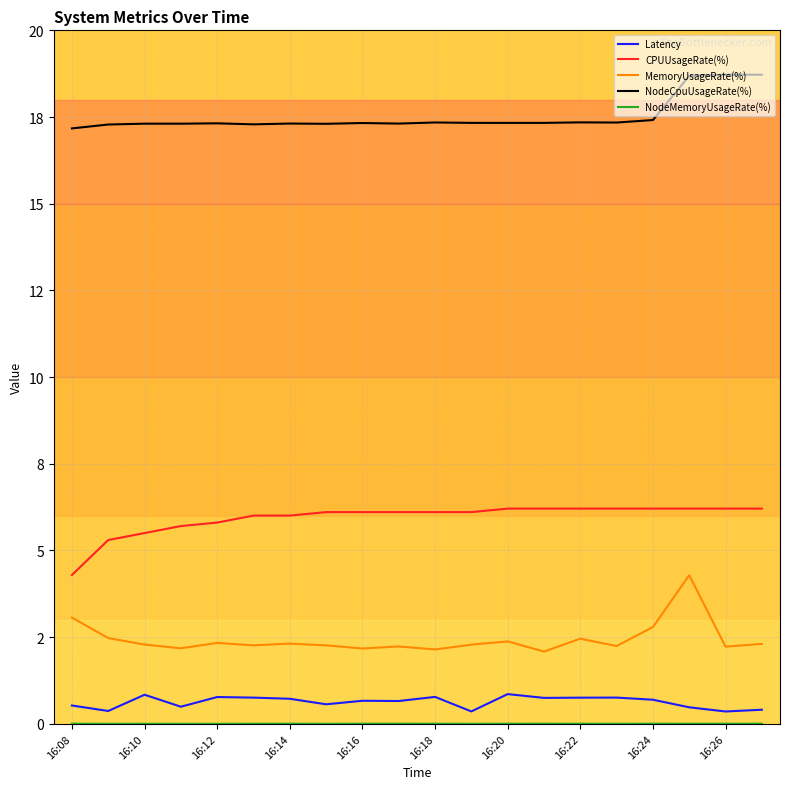

What is the sum of all CPUUsageRate(%) values?

118.8